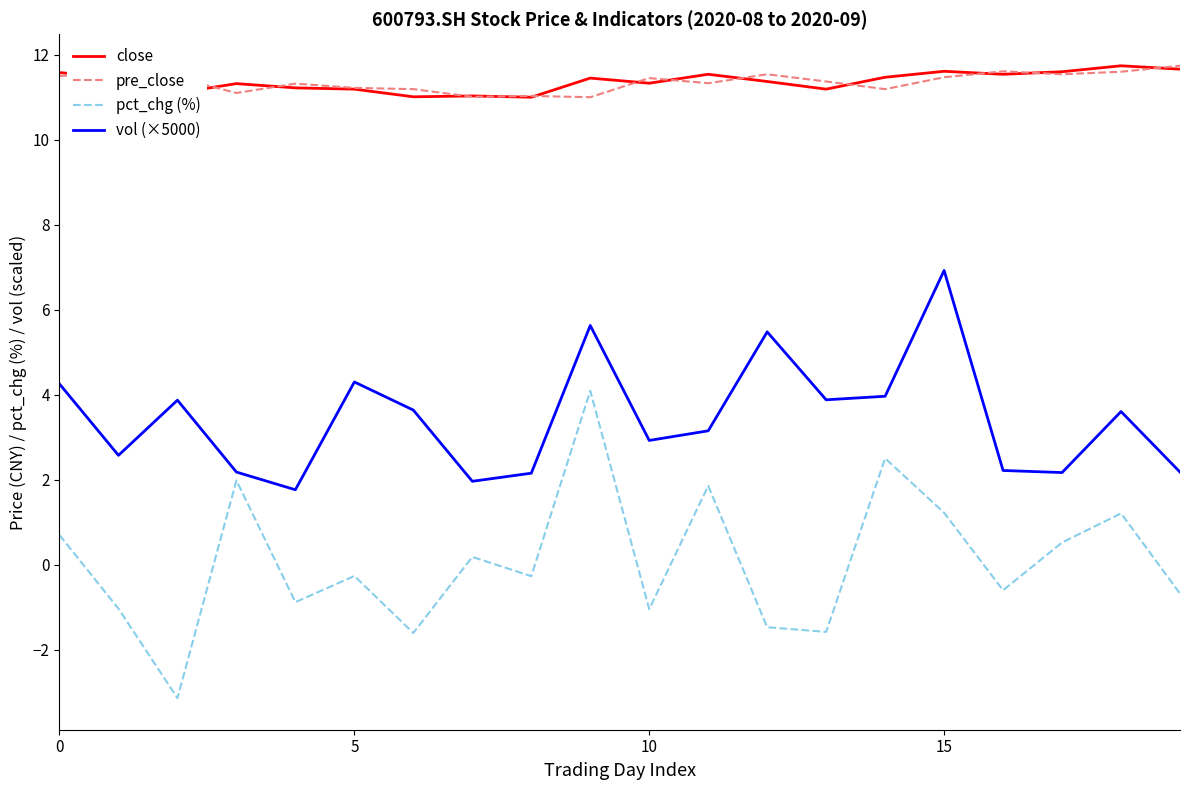

Which series has the widest spread of values?

pct_chg (%)